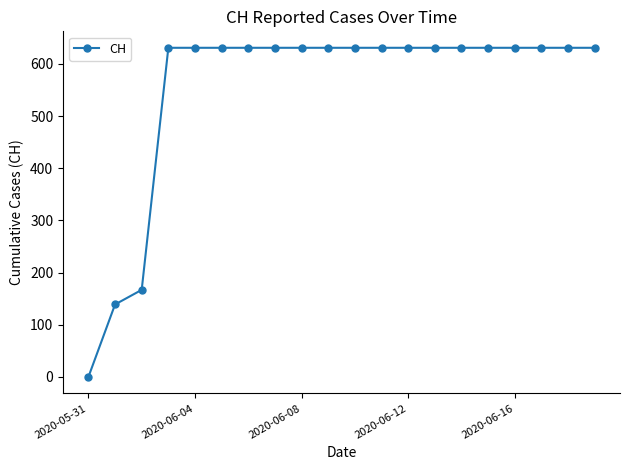

Reading left to right, what are all the values shown in this chart?

0	139	167	631	631	631	631	631	631	631	631	631	631	631	631	631	631	631	631	631